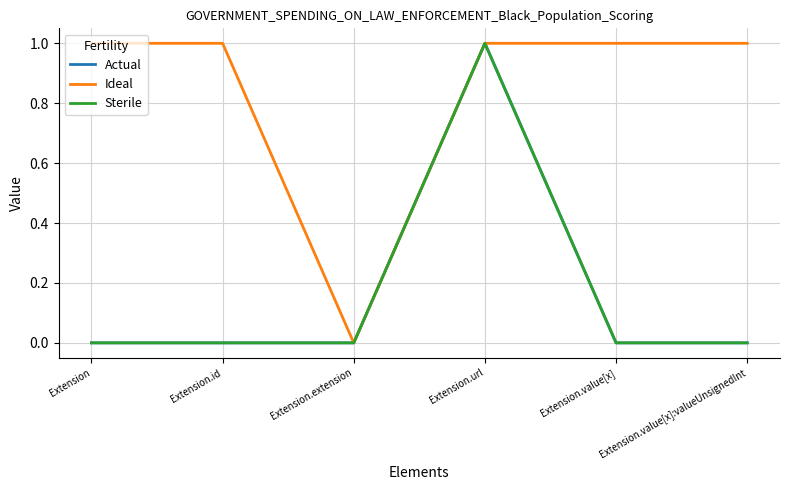

Reading left to right, what are all the values shown in this chart?

Actual: 0	0	0	1	0	0
Ideal: 1	1	0	1	1	1
Sterile: 0	0	0	1	0	0